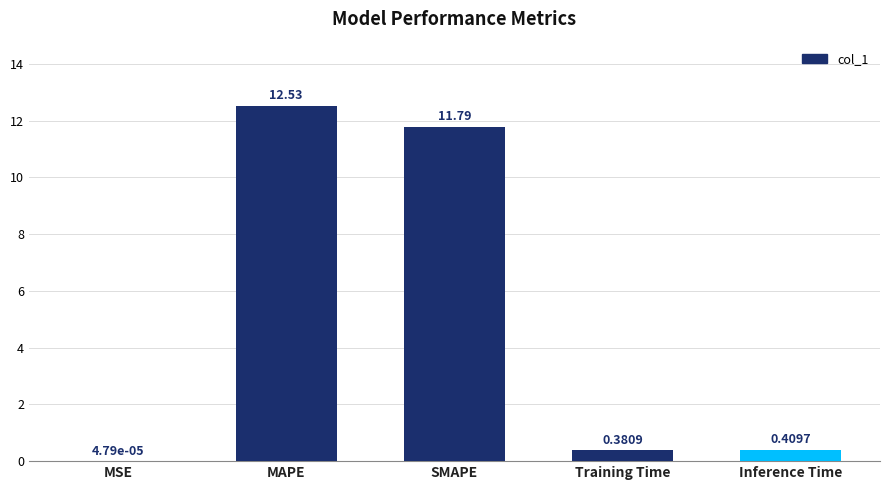

What is the change in value from MSE to Training Time?

+0.4